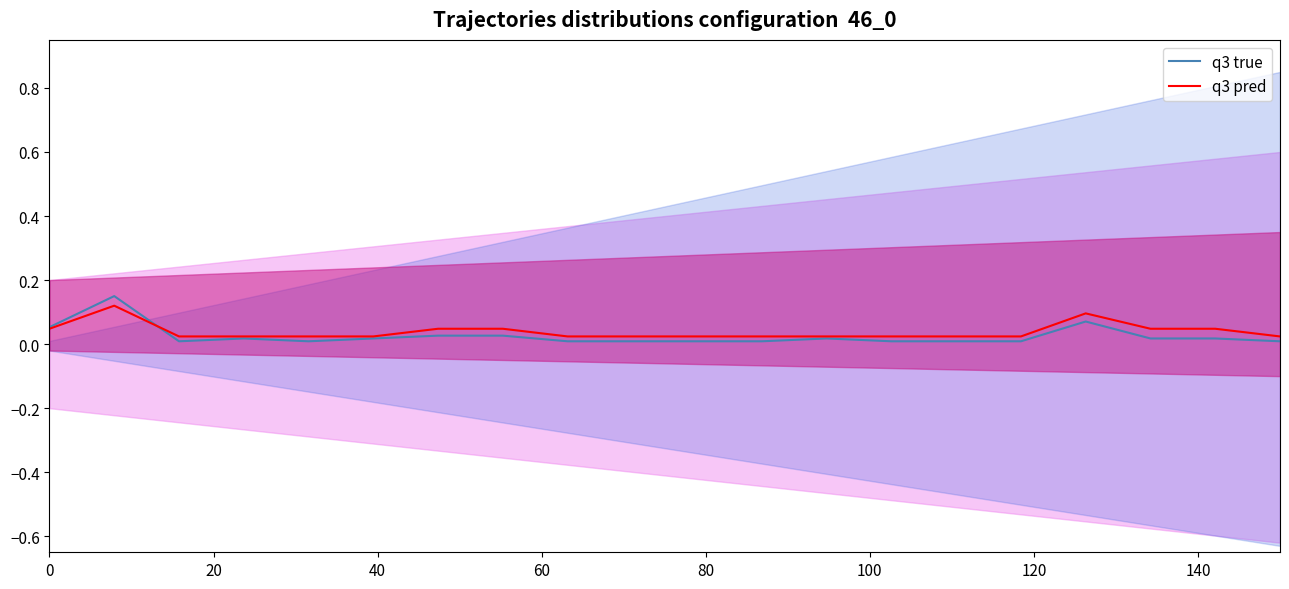

Does the chart display data point markers on the line(s)?

No